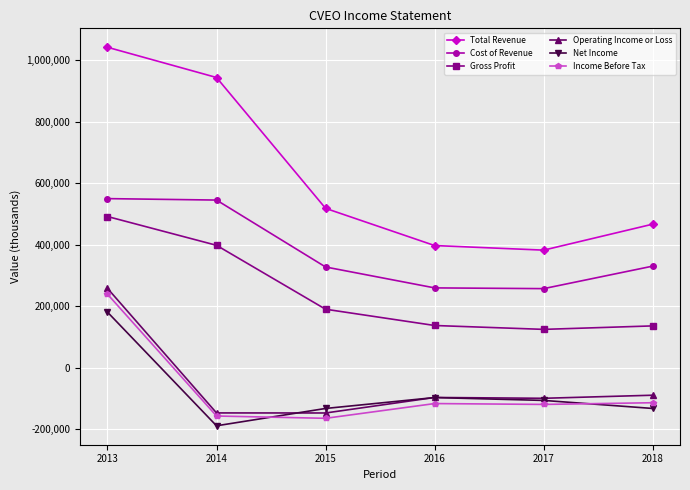

What are all the series names shown in the legend?

Total Revenue, Cost of Revenue, Gross Profit, Operating Income or Loss, Net Income, Income Before Tax